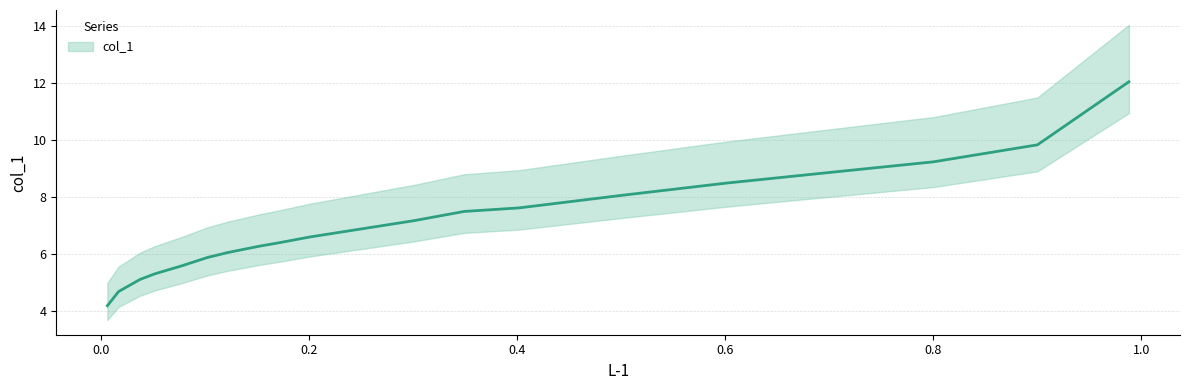

Does the chart have visible grid lines?

Yes